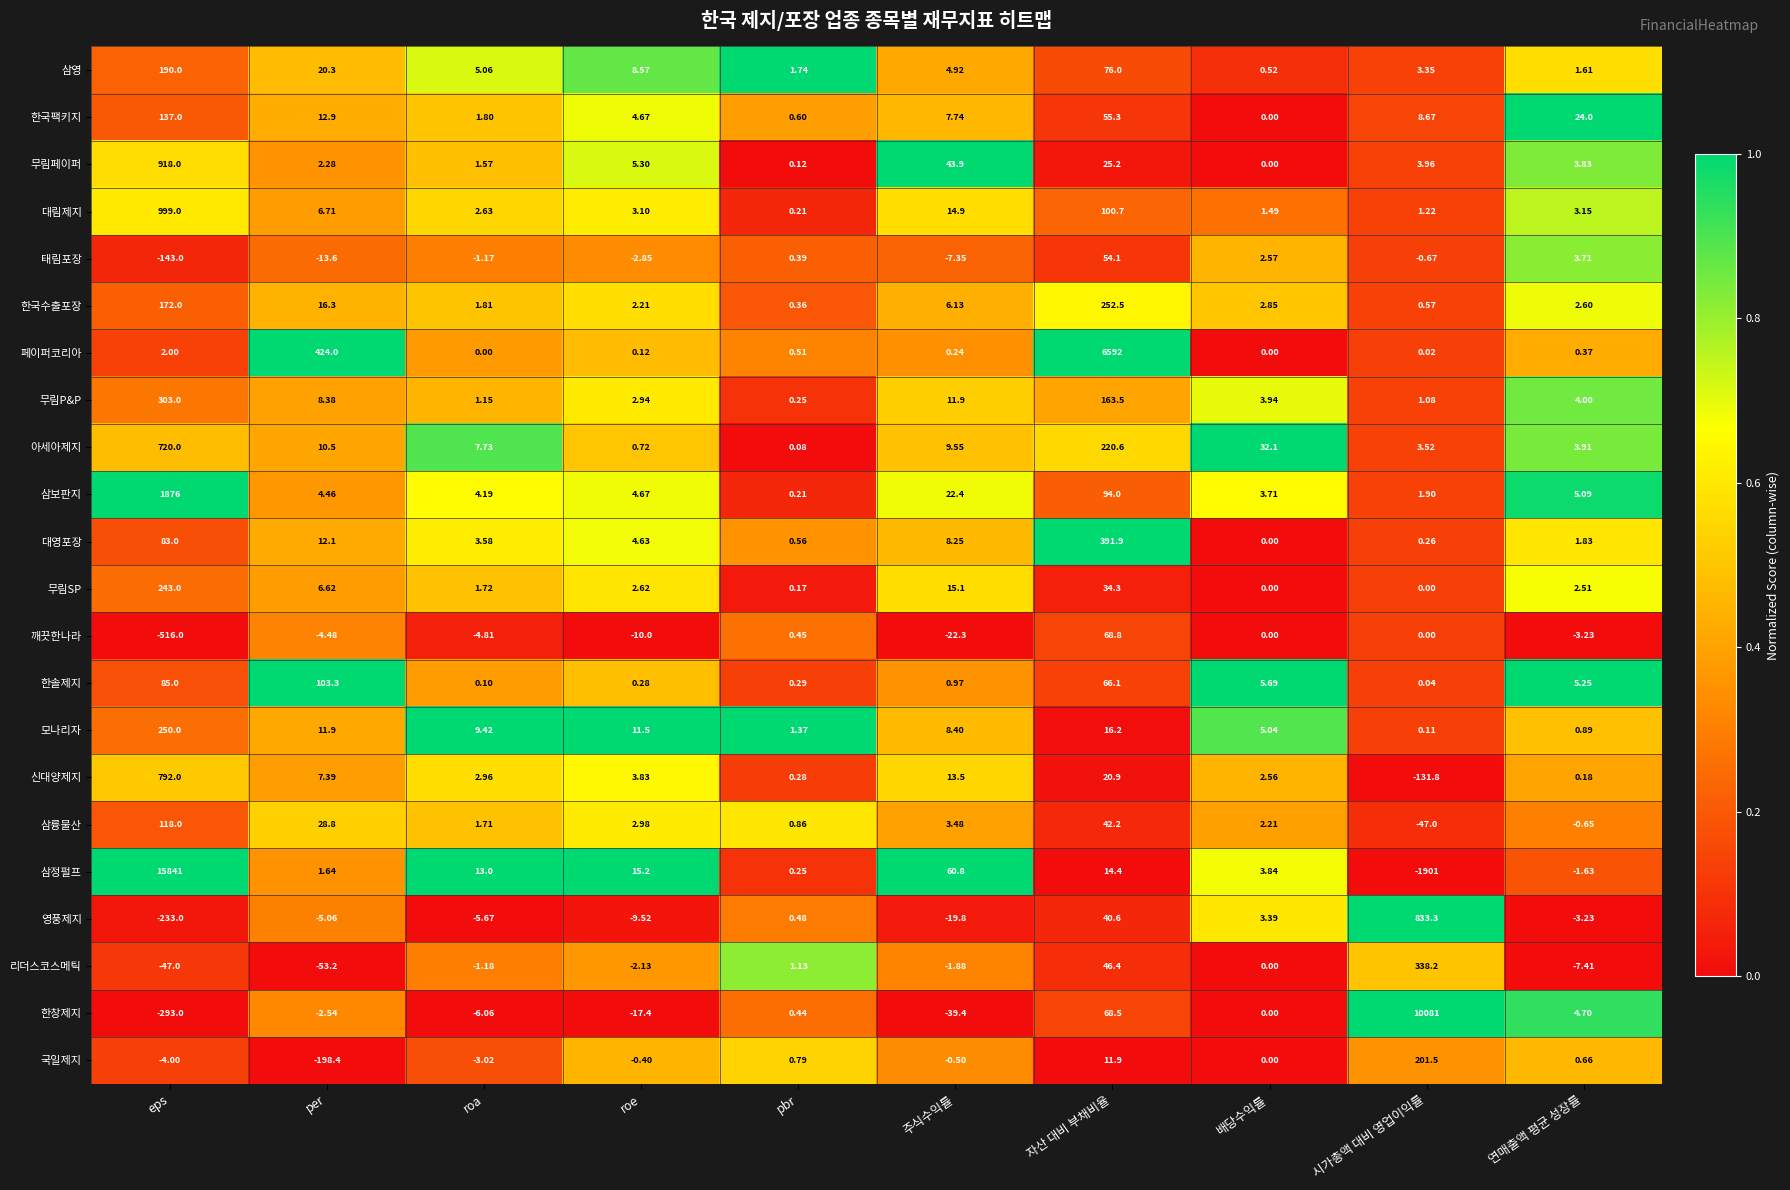

Where does the 모나리자 series first go above 9?

eps